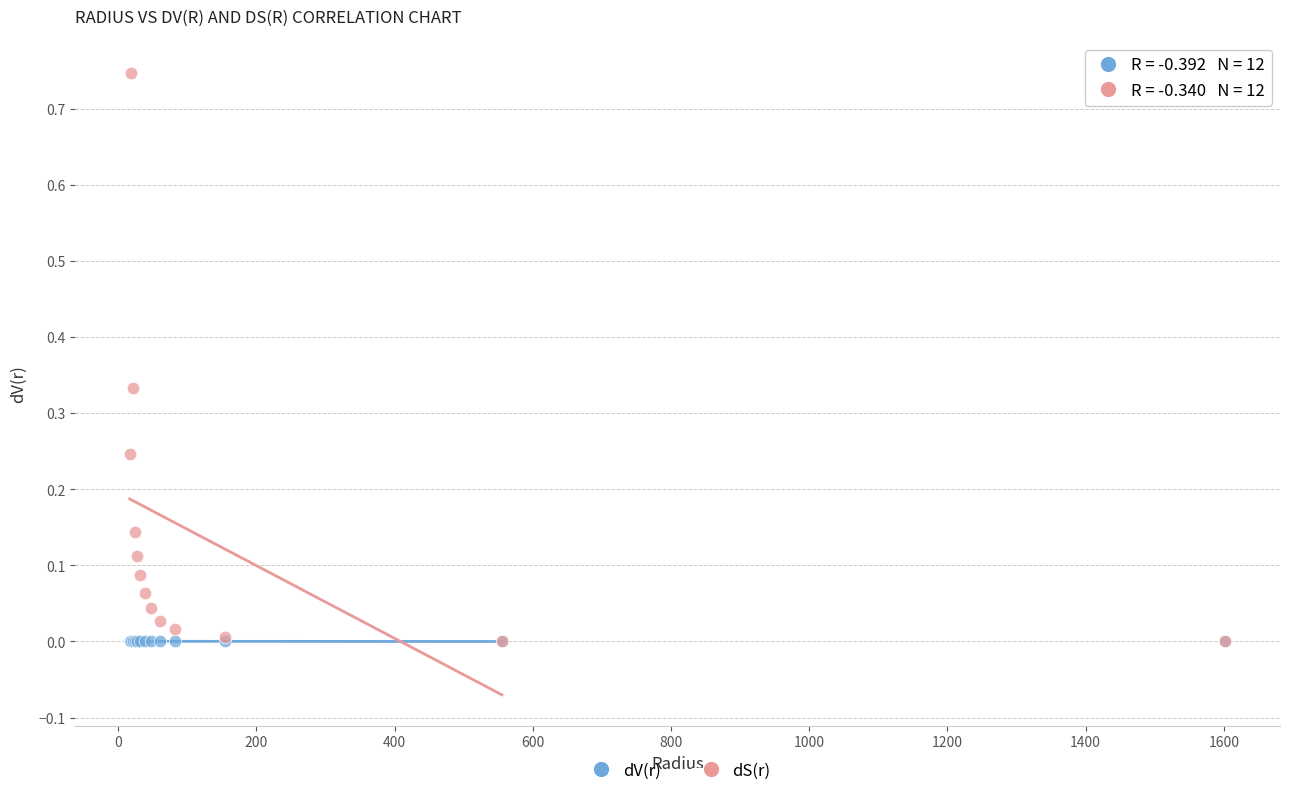

What are all the series names shown in the legend?

dV(r), dS(r)